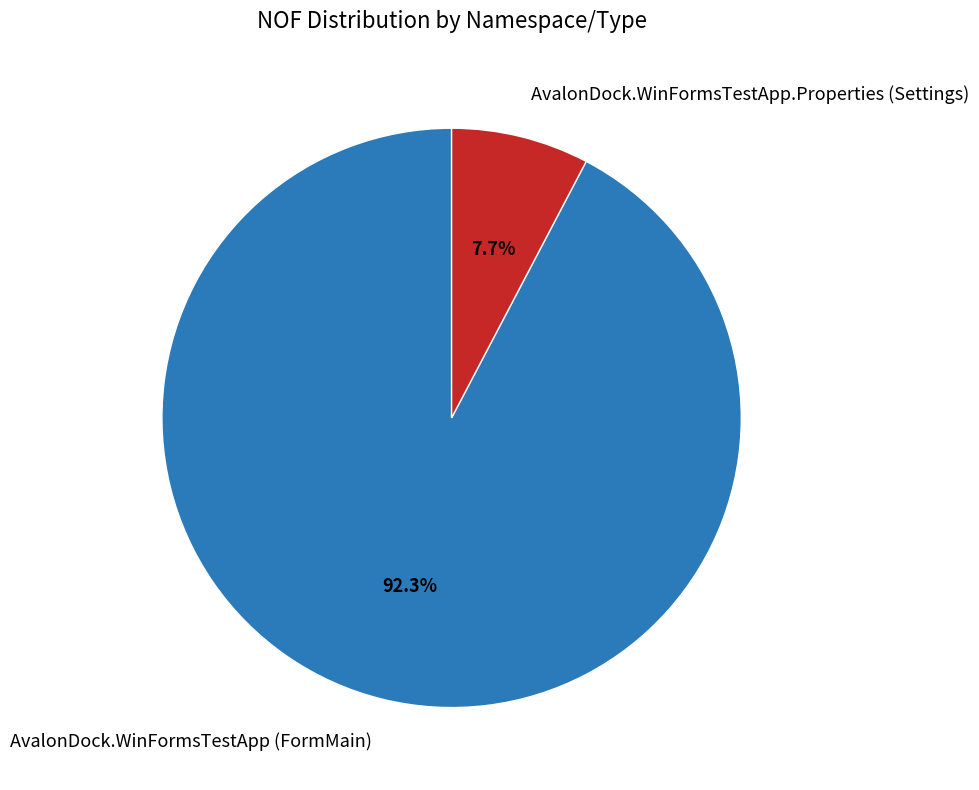

How many segments does this pie chart have?

2